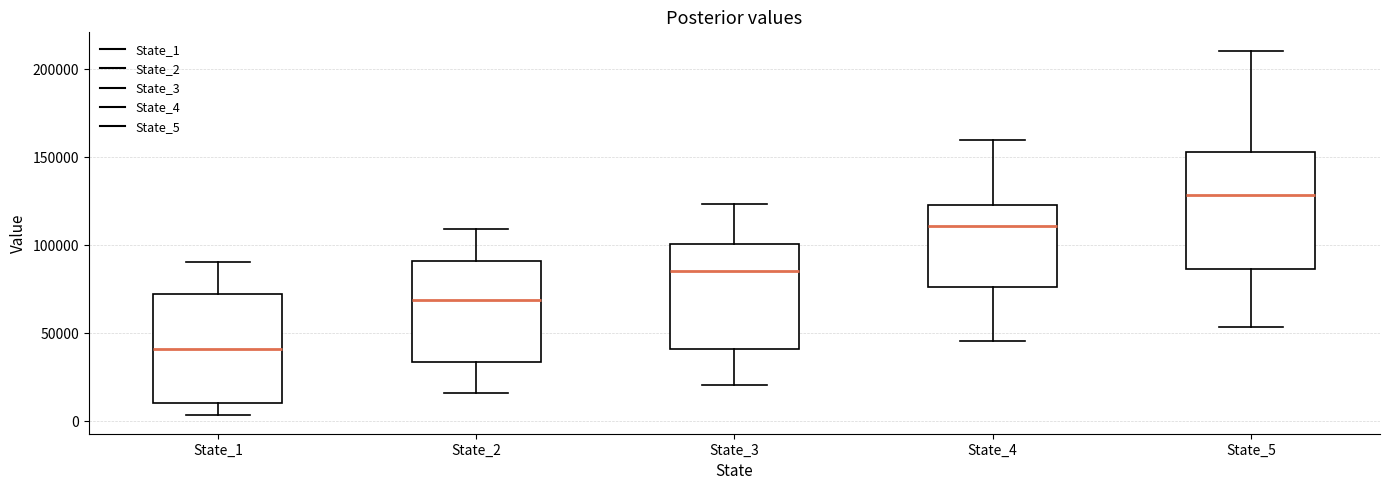

Where does the upper whisker of the box for State_5 end on the y-axis? The values are not printed on the chart, so give them approximately, as read against the axis.

210000